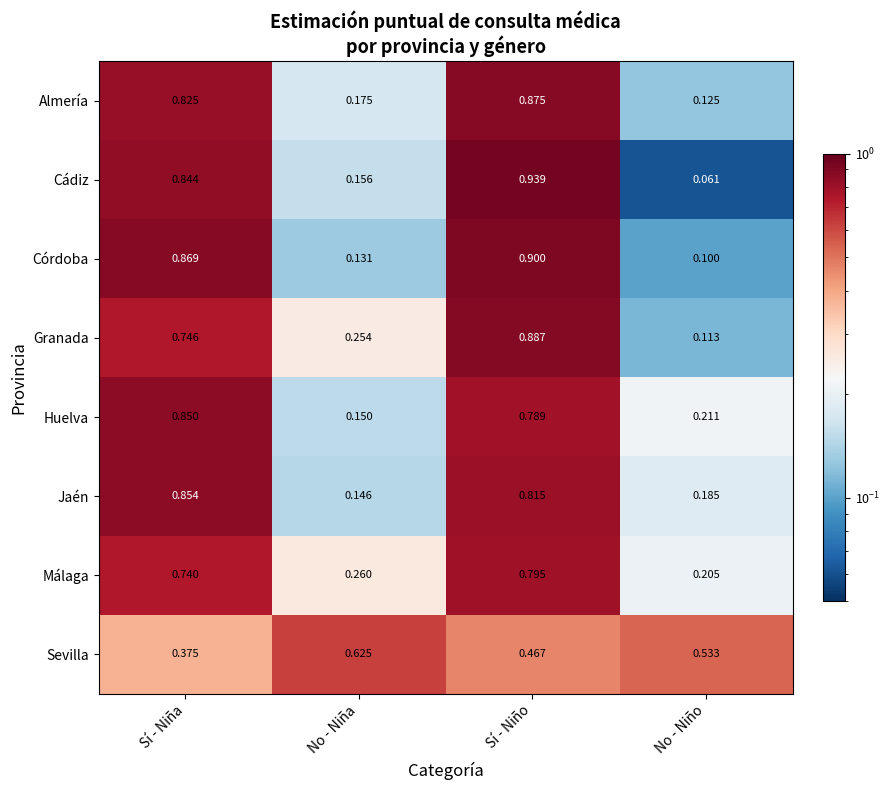

At which category is the sum across all series the highest?

Sí - Niño